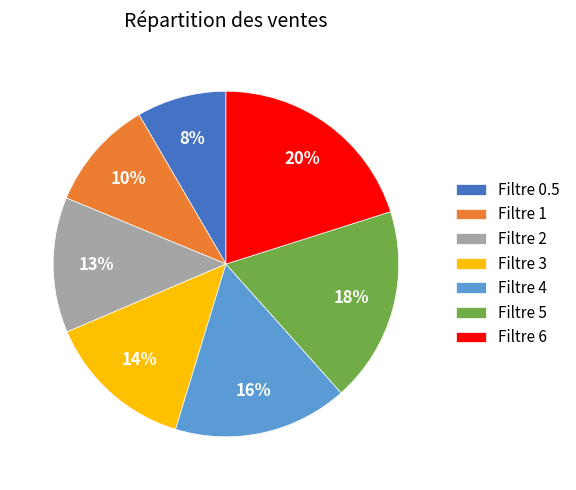

Which category has the biggest portion of the pie?

Filtre 6